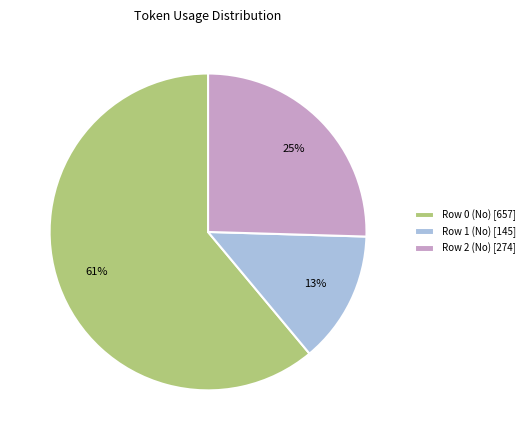

To the nearest percent, what percentage of the pie is Row 1 (No)?

13%